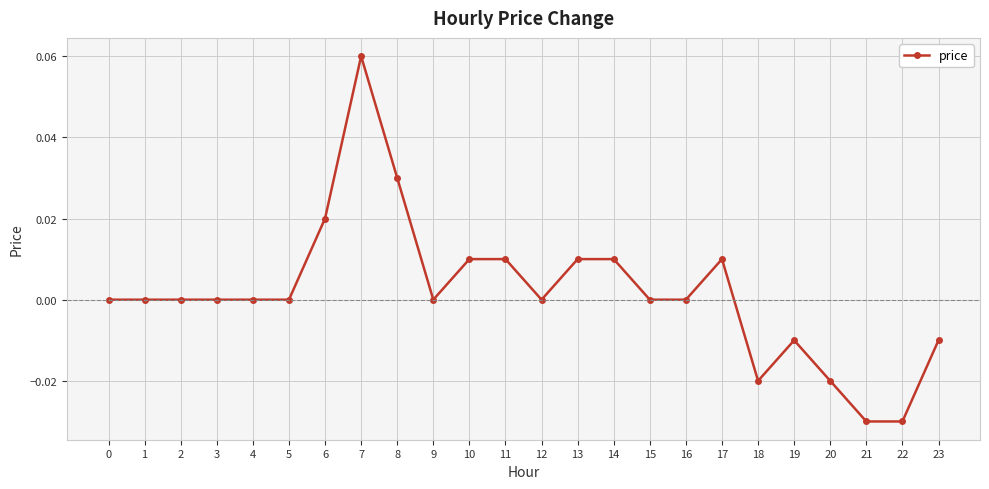

Is this an area chart (filled region under the line)?

No